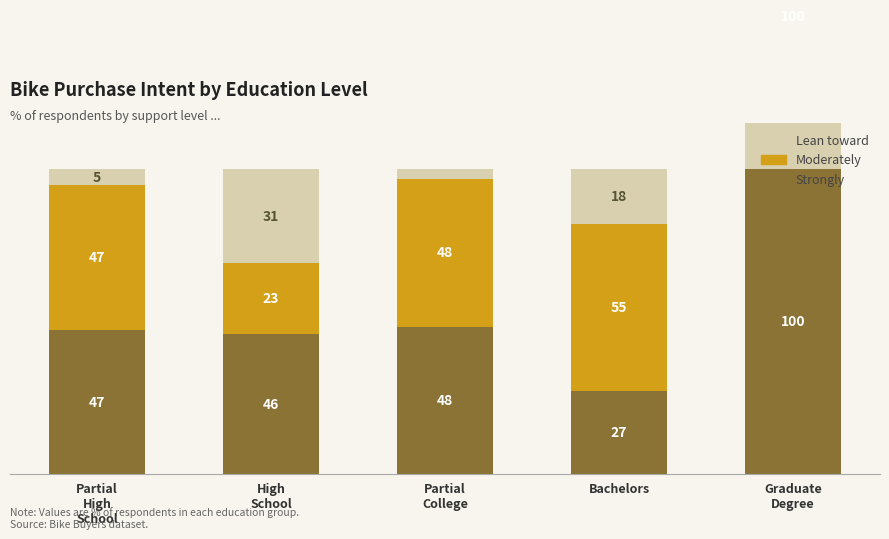

Which series has the largest range (max minus min)?

Lean toward